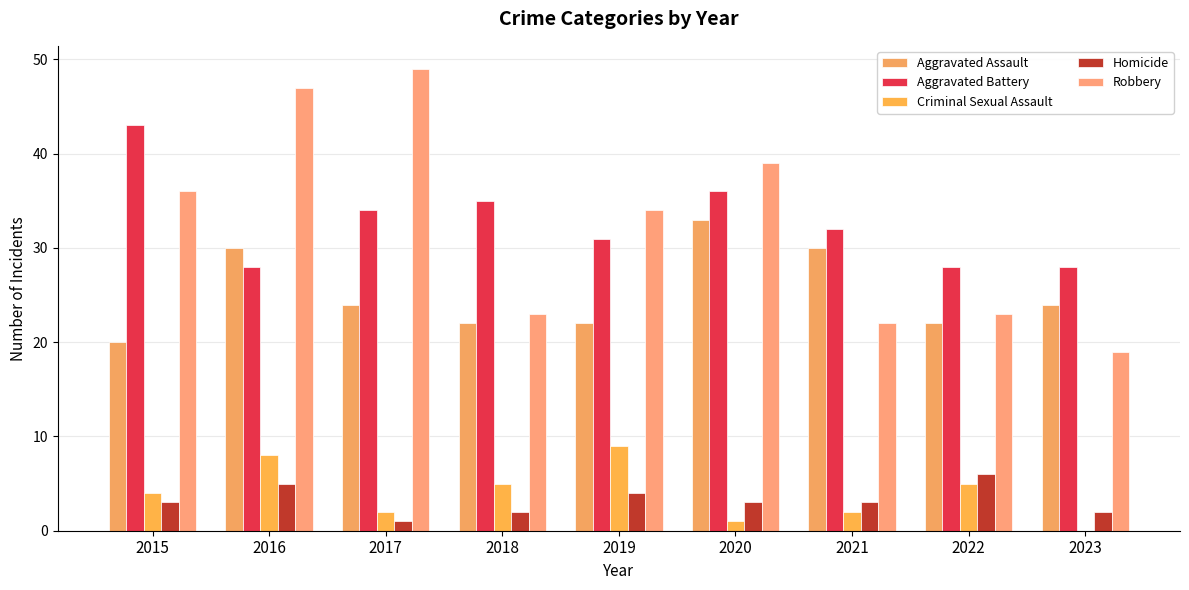

What is the value of the Criminal Sexual Assault bar at the 7th from the left?

2